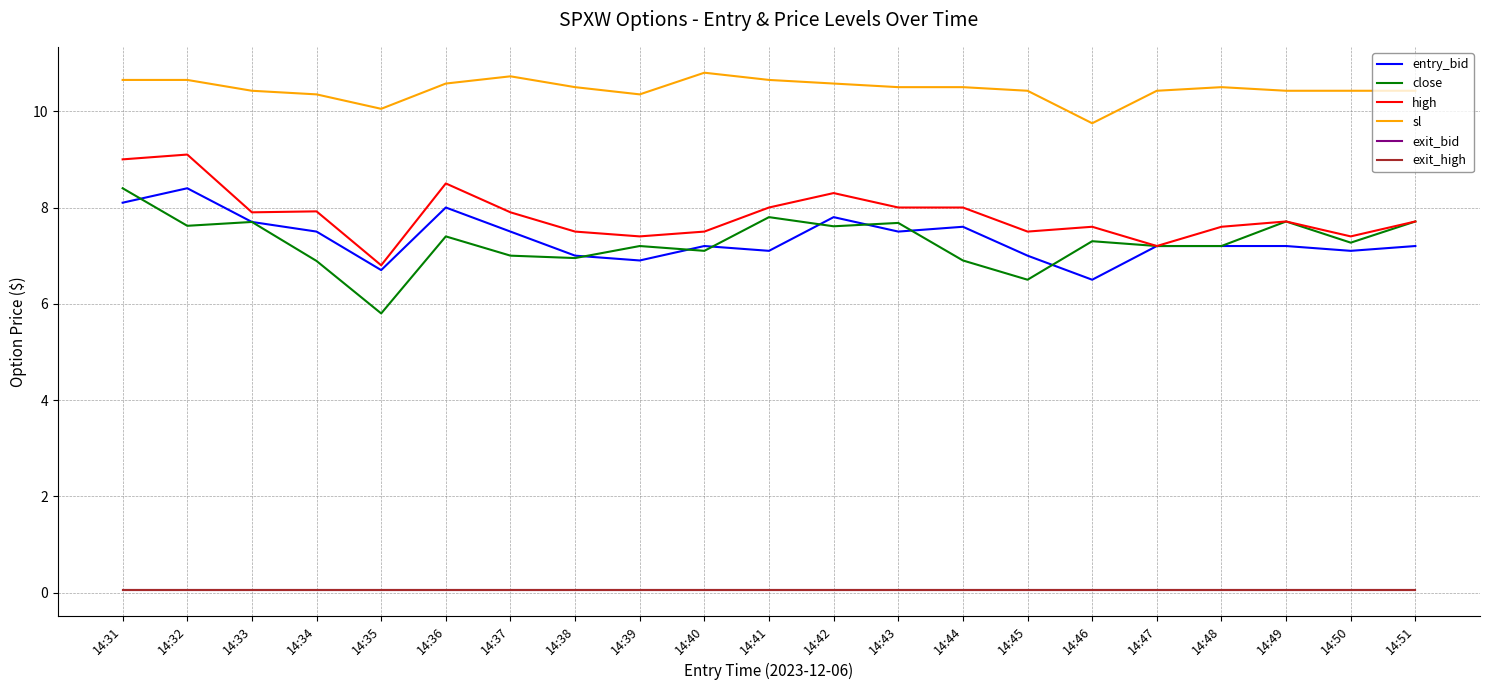

Is this an area chart (filled region under the line)?

No